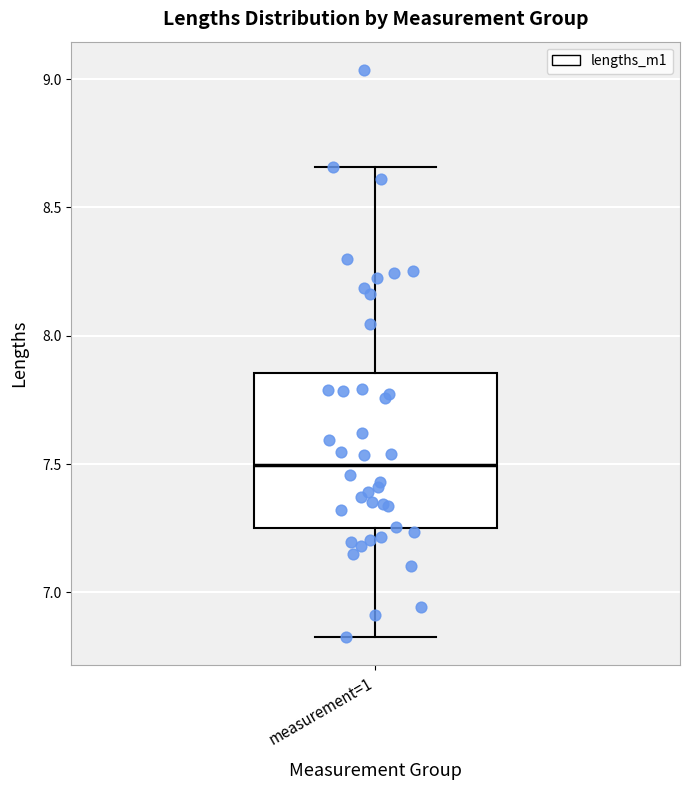

Transcribe this box plot: give where the median line is, the range the box spans, and where the two whiskers end, as read against the y-axis. The values are not printed on the chart, so give them approximately, as read against the axis.

median 7.50, box 7.25 to 7.85, whiskers 6.85 to 8.65